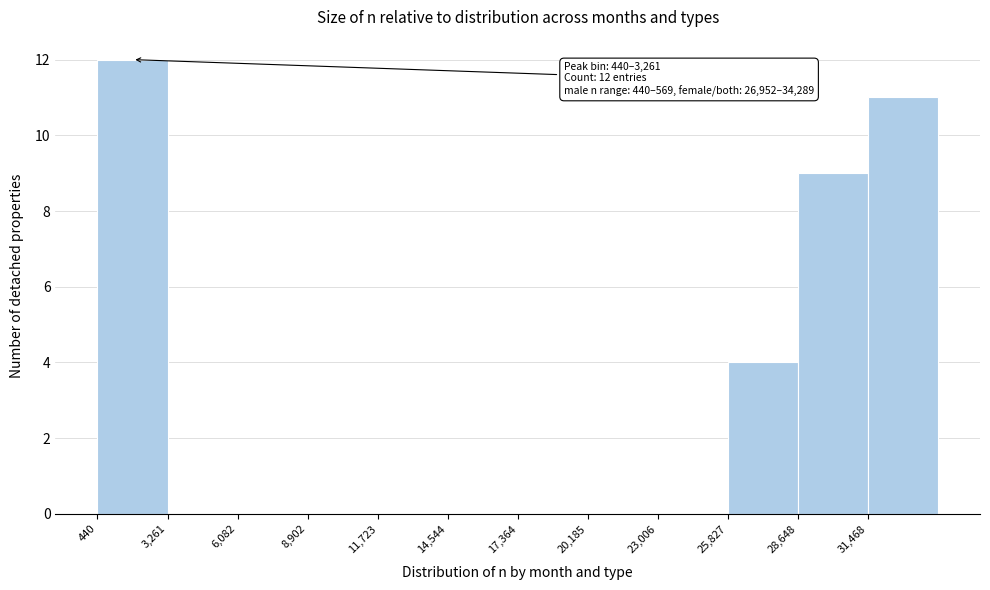

Over which range of the x-axis is the bar tallest?

500 to 3500